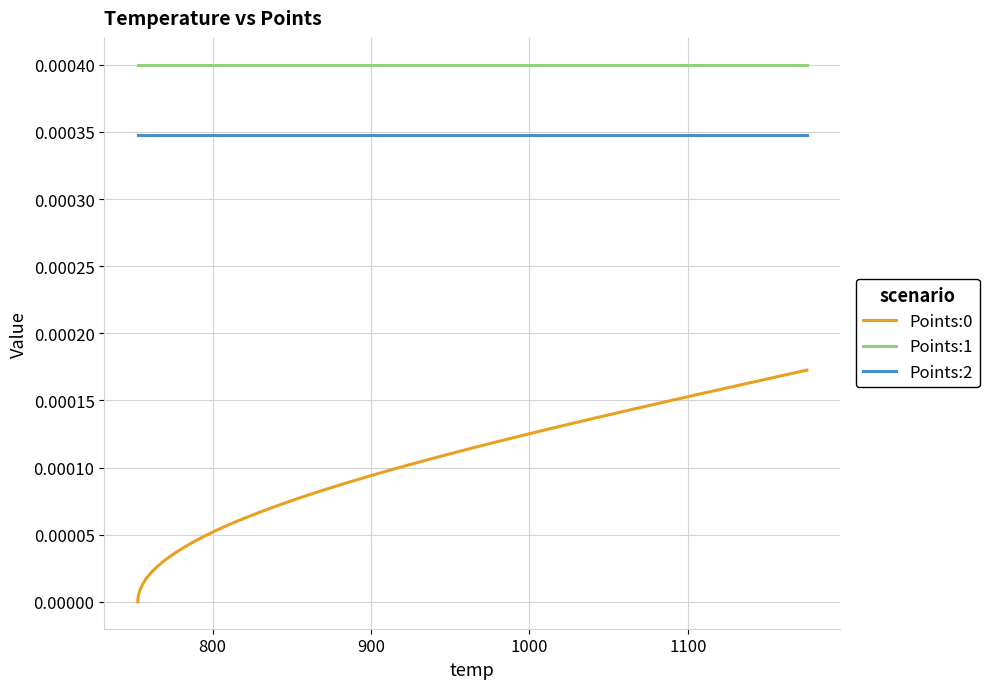

True or false: Points:1 and Points:2 cross at least once.

False